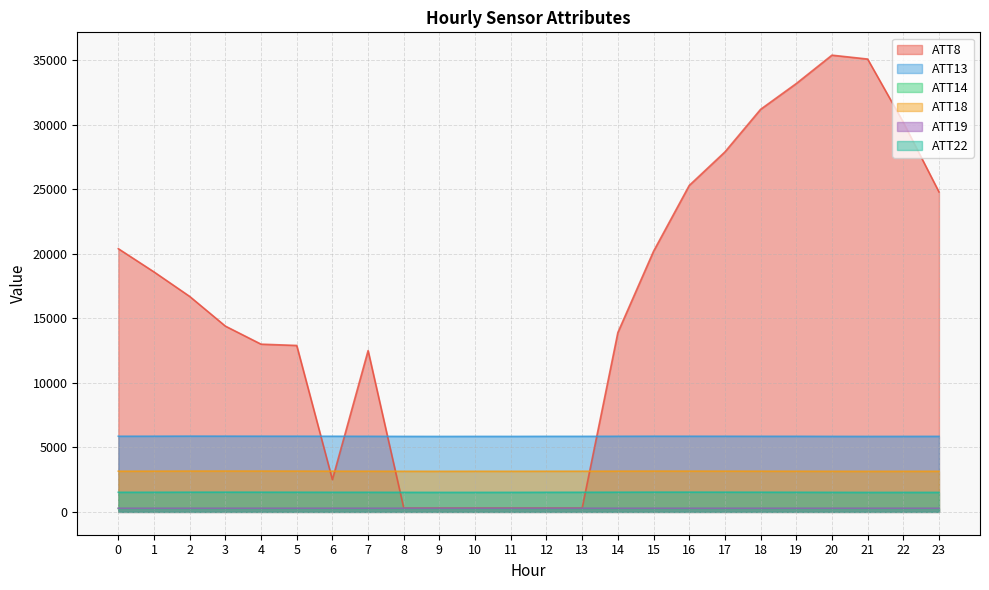

Which has a higher value, 11 or 14?

14